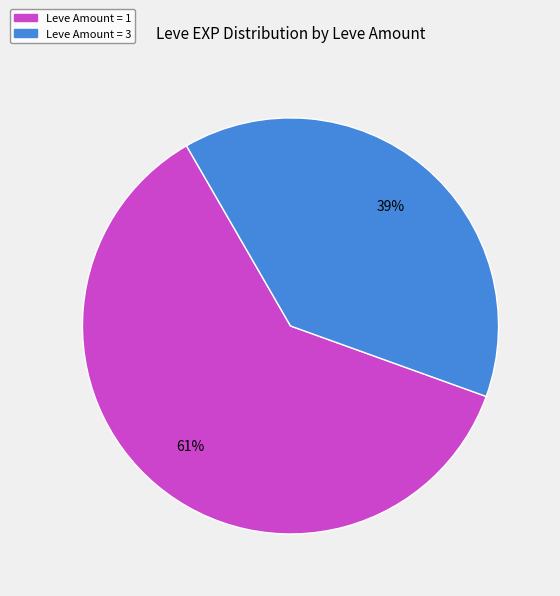

Is there any slice that represents more than half of the pie?

Yes